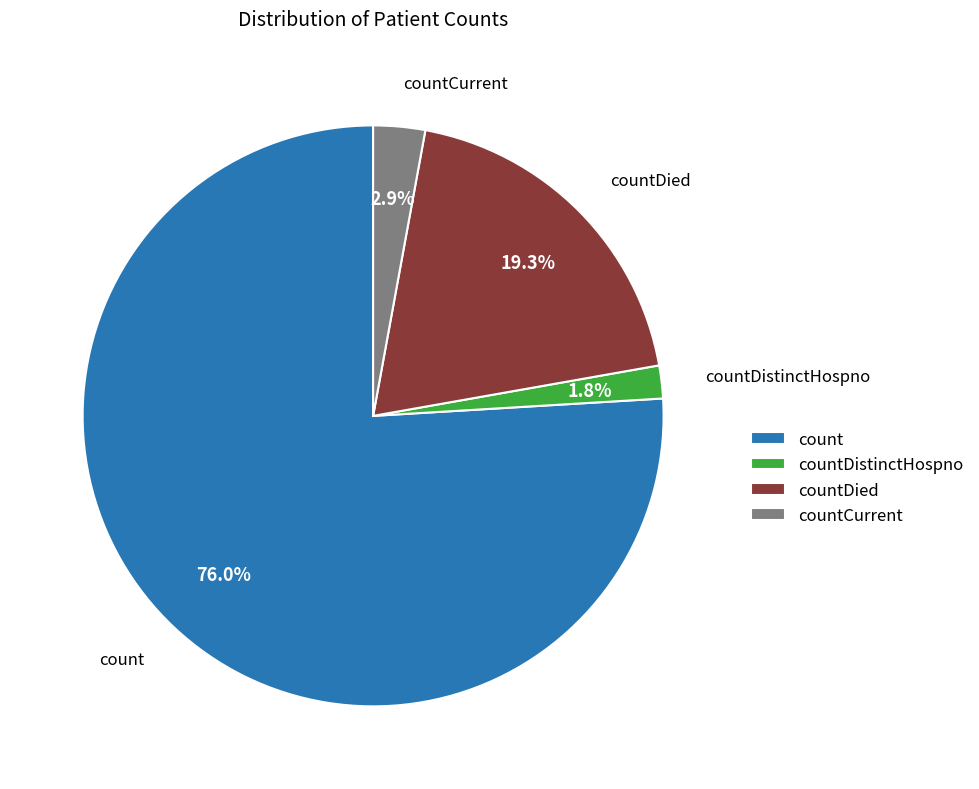

True or false: count accounts for 86% of the total.

False